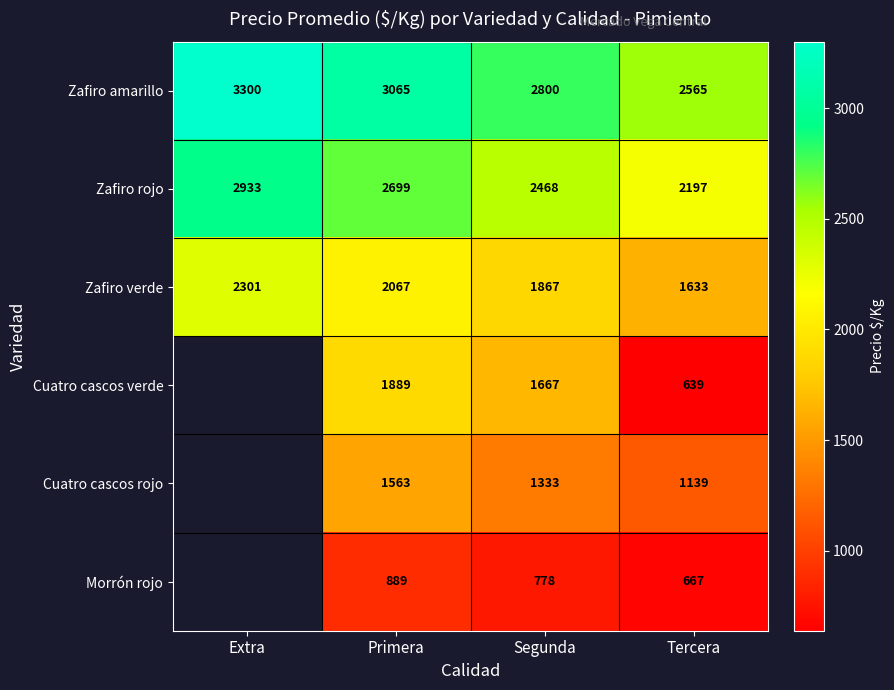

What is the total value across all series at Primera?

12172